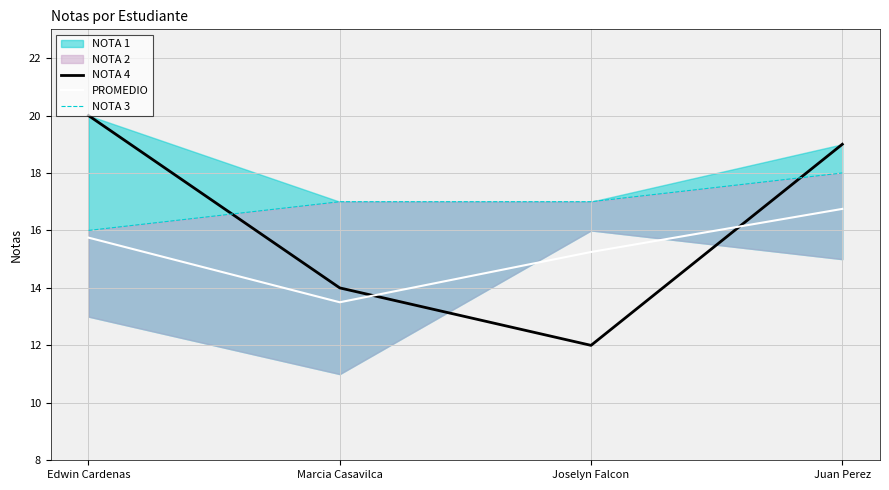

Reading left to right, what are all the values shown in this chart?

NOTA 4: Edwin Cardenas=20.0	Marcia Casavilca=14.0	Joselyn Falcon=12.0	Juan Perez=19.0
PROMEDIO: Edwin Cardenas=15.8	Marcia Casavilca=13.5	Joselyn Falcon=15.2	Juan Perez=16.8
NOTA 3: Edwin Cardenas=16.0	Marcia Casavilca=17.0	Joselyn Falcon=17.0	Juan Perez=18.0